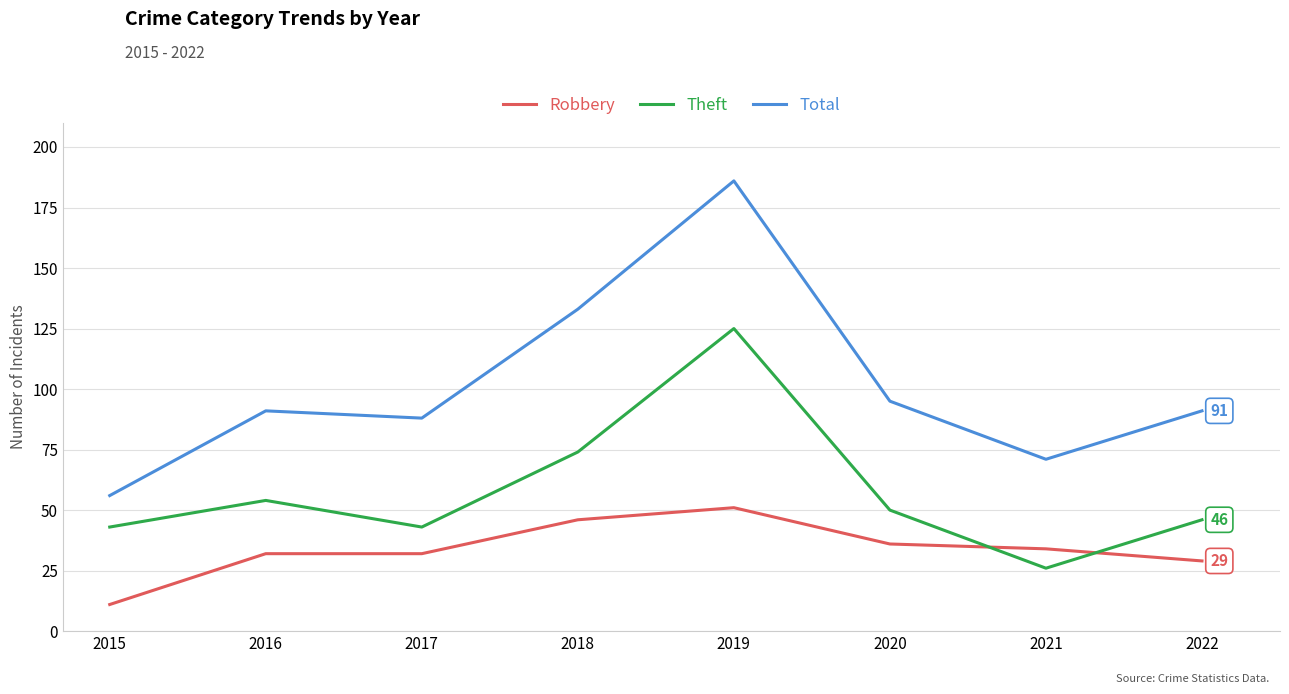

Is this an area chart (filled region under the line)?

No